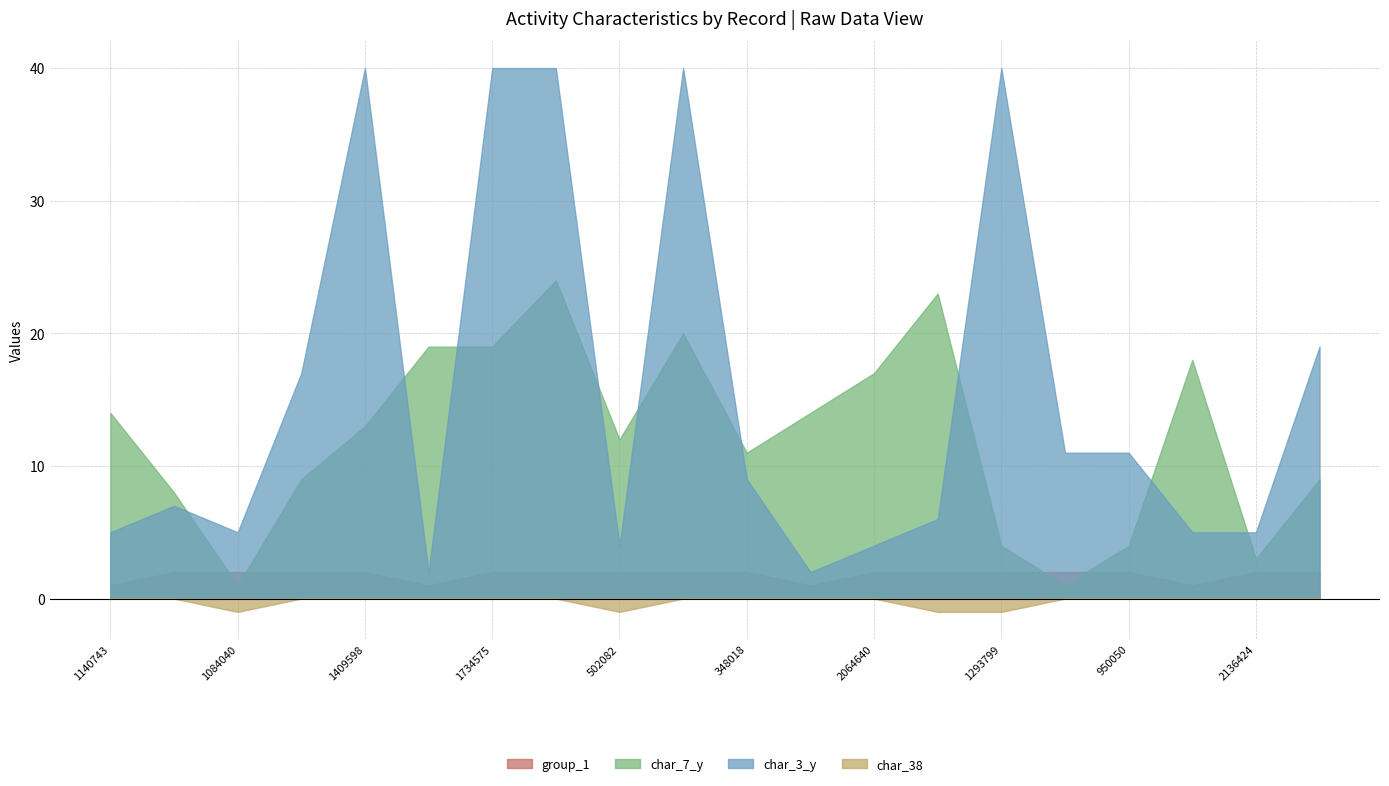

True or false: char_38 and char_7_y intersect in this chart.

False